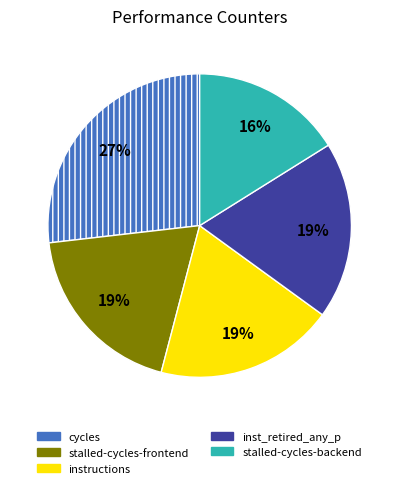

Is there a majority slice in this chart?

No